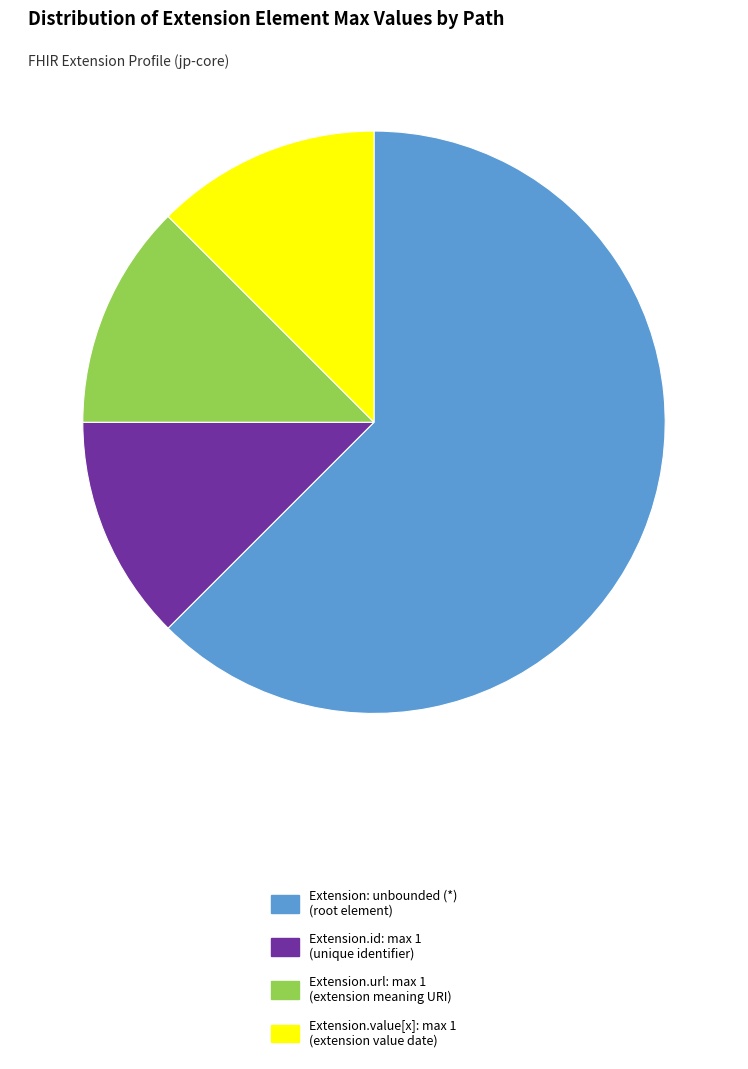

Count the number of slices in the pie.

4